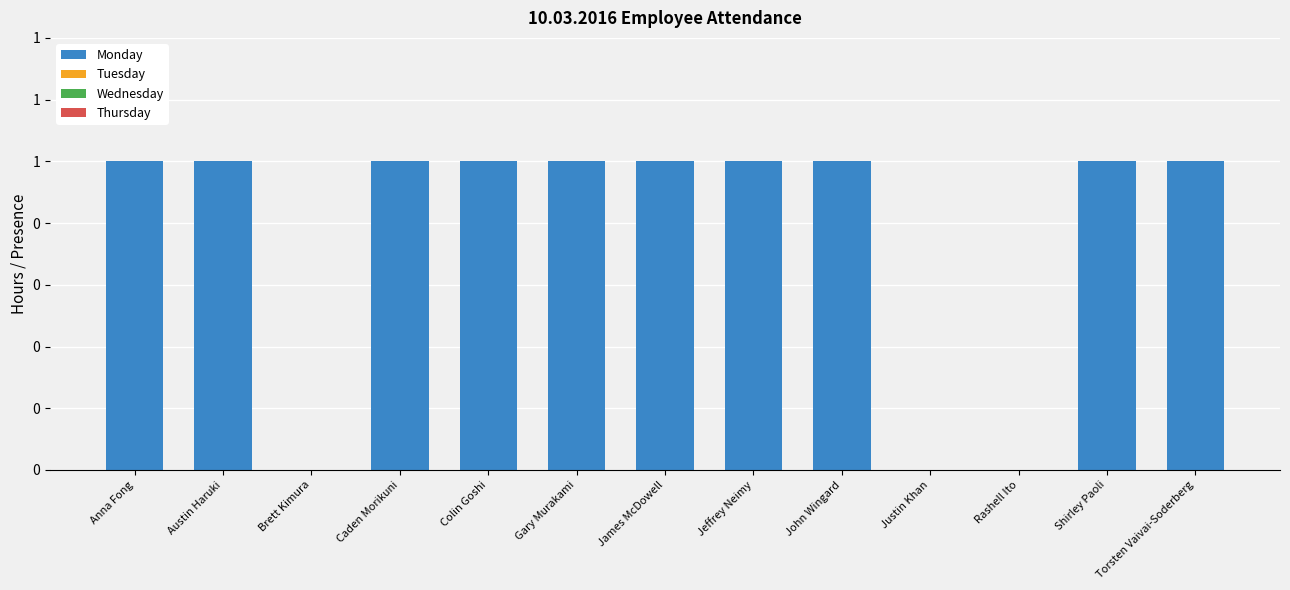

Are the bars horizontal?

No